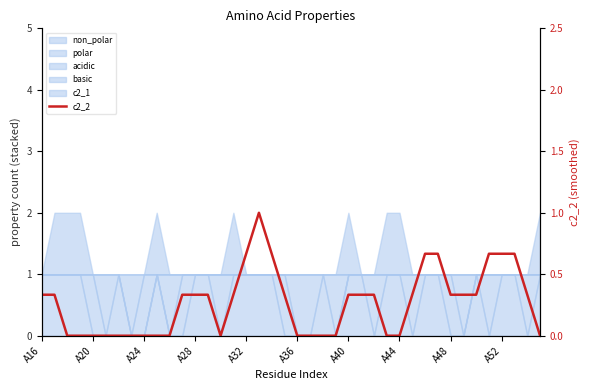

How many positive values are there?

23